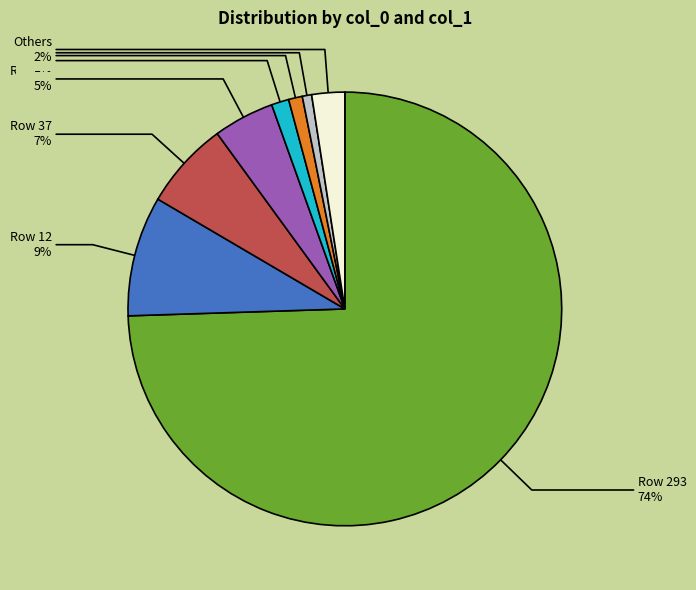

Does any single category account for the majority?

Yes